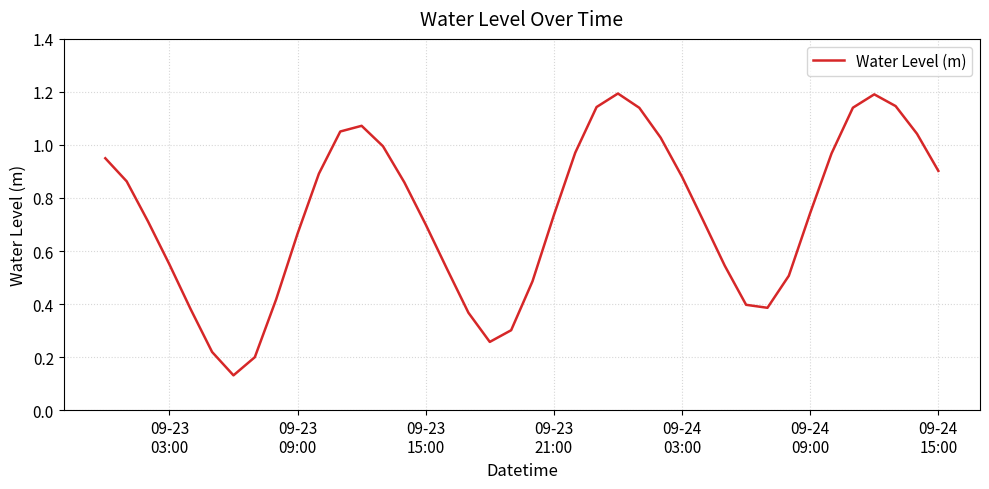

What is the maximum value shown in the chart?

1.2